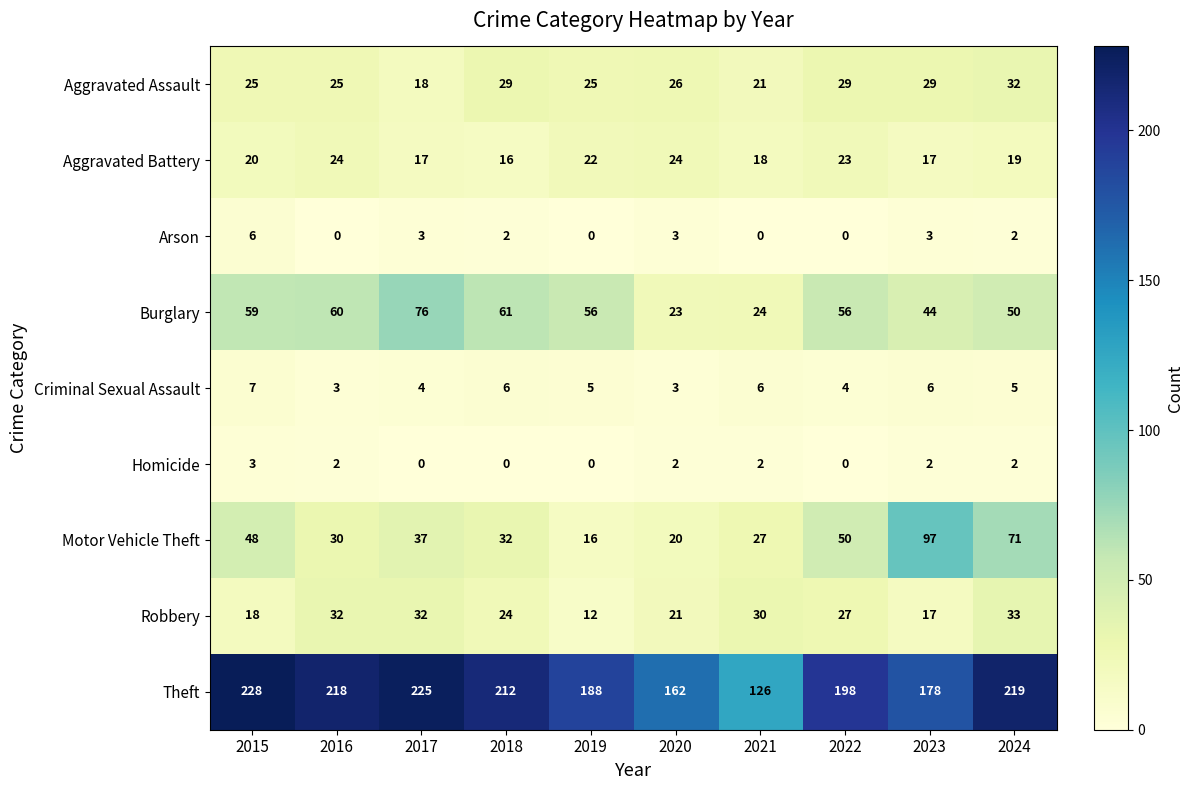

What is the sum of all Theft values?

1954